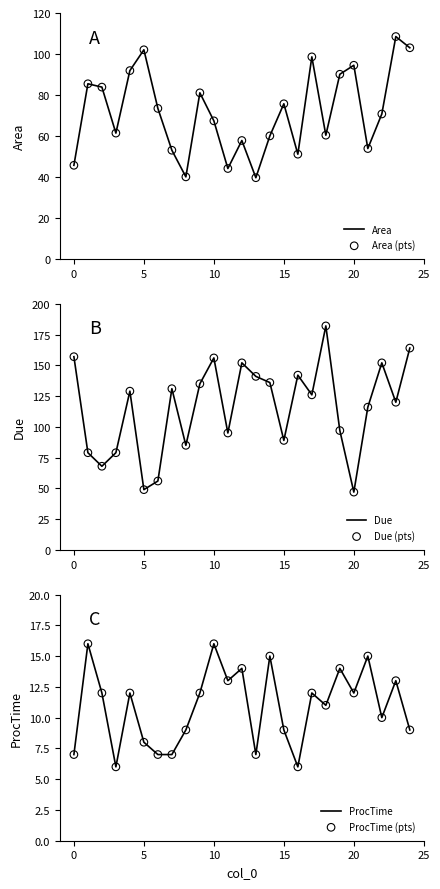

Which series has the largest total across all categories?

Due